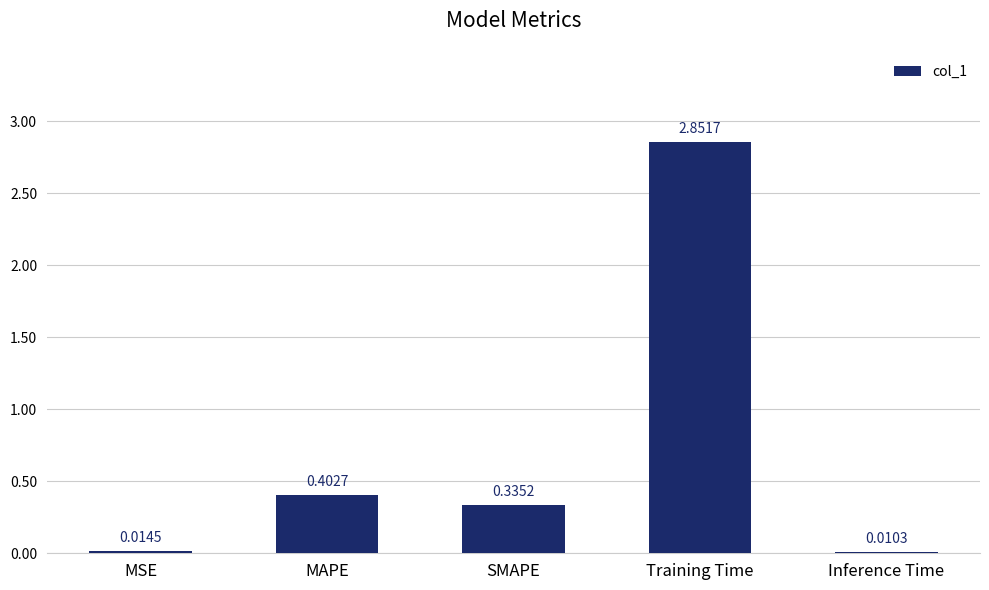

Which label corresponds to the largest value in the chart?

Training Time